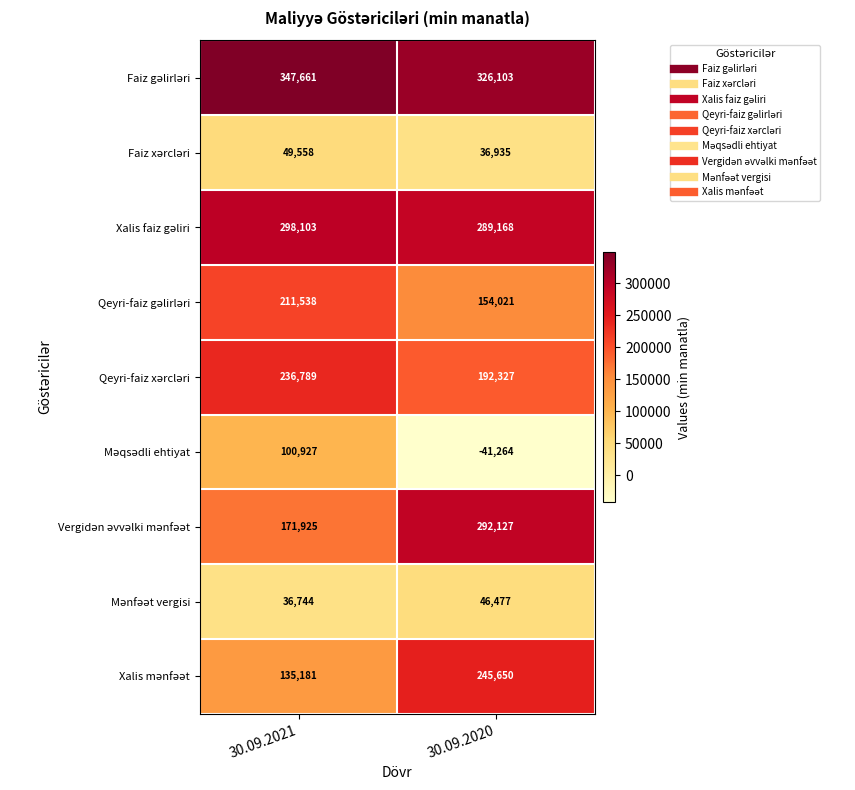

What is the spread (max minus min) of values at 30.09.2020?

367367